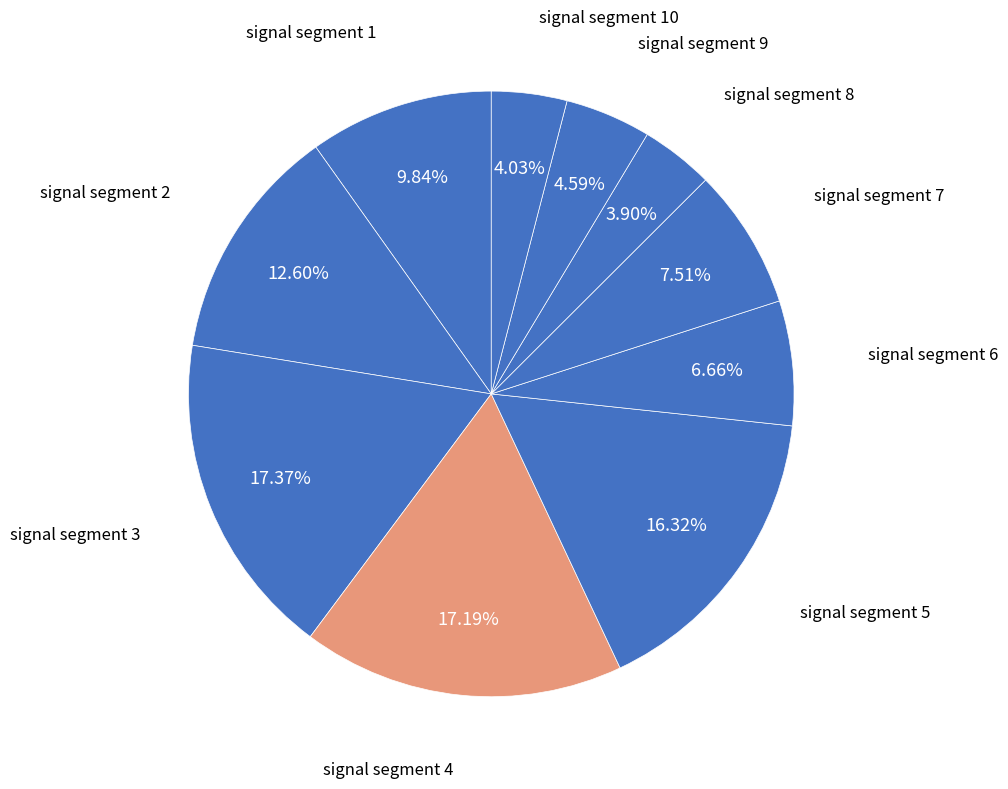

How many segments does this pie chart have?

10